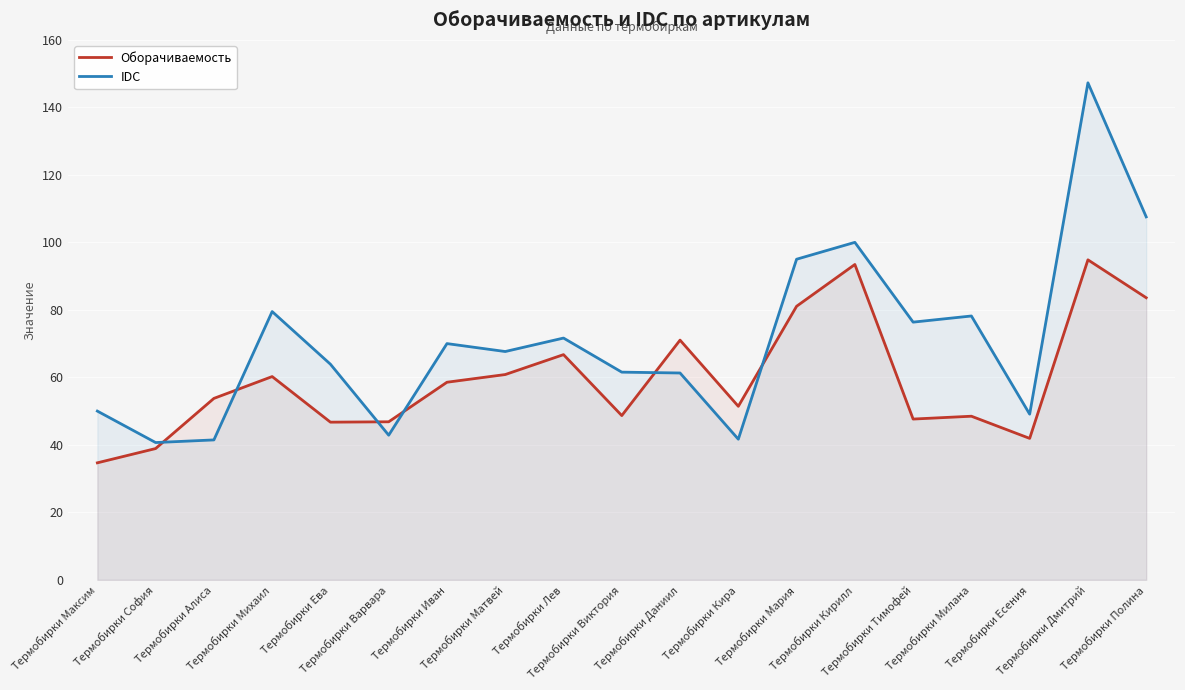

How many intersections are there between Оборачиваемость and IDC?

6